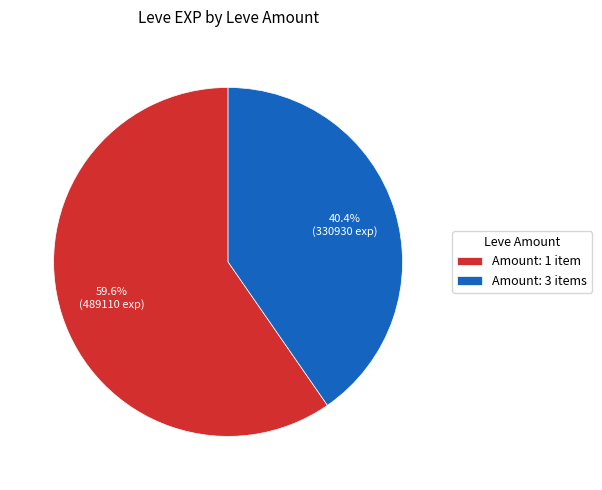

Between Amount: 1 item and Amount: 3 items, which is larger?

Amount: 1 item